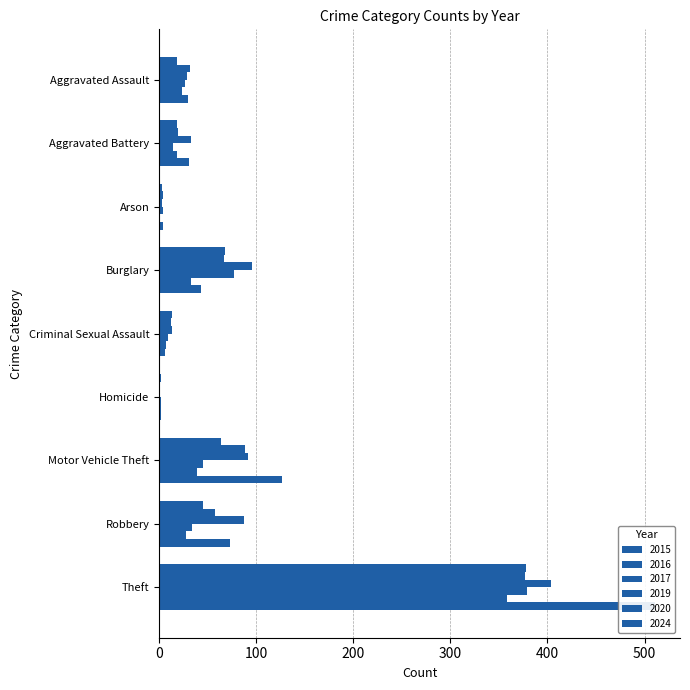

What are all the series names shown in the legend?

2015, 2016, 2017, 2019, 2020, 2024